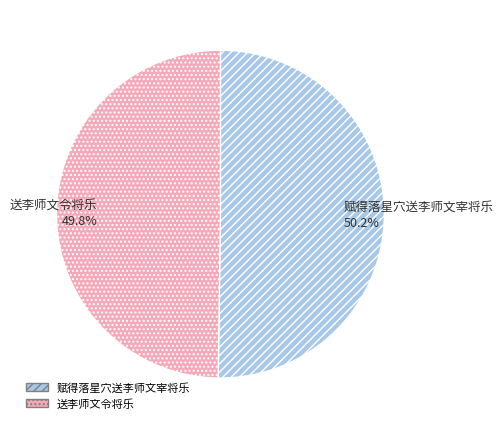

Approximately how many times larger is the value at 送李师文令将乐 compared to 赋得落星穴送李师文宰将乐?

1.0